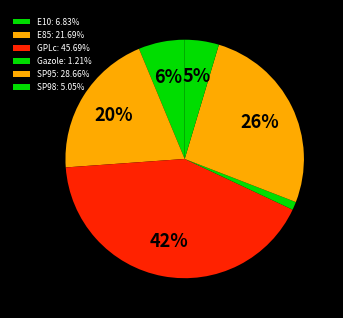

Does any single category account for the majority?

No